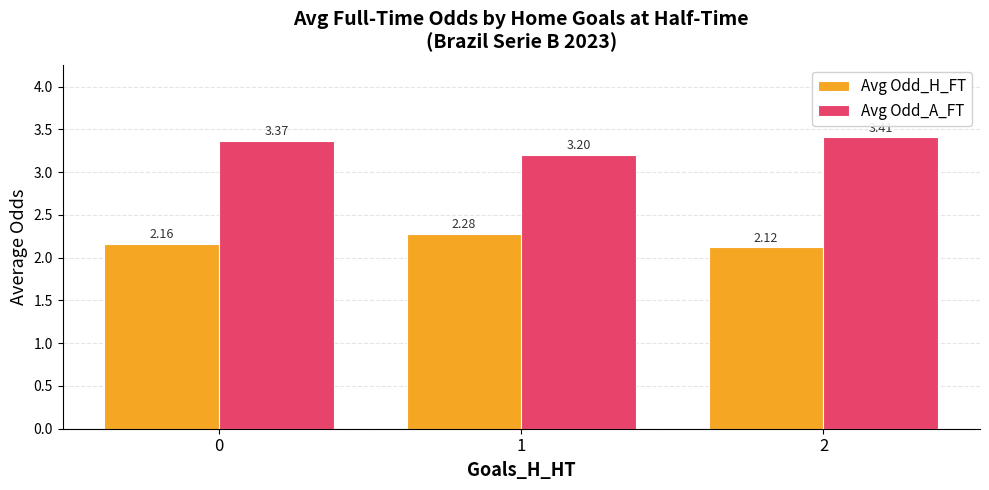

What is the sum of the Avg Odd_A_FT values at 1 and 0?

6.6